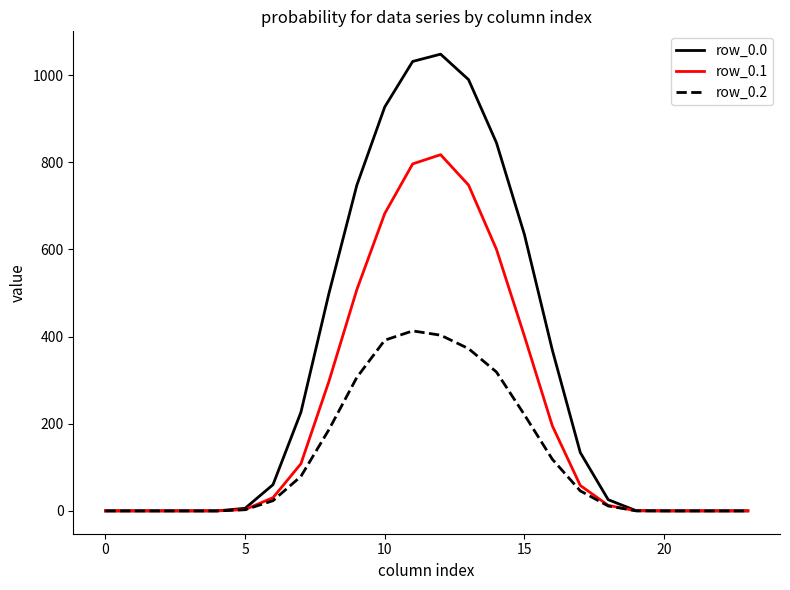

Which series has the largest total across all categories?

row_0.0